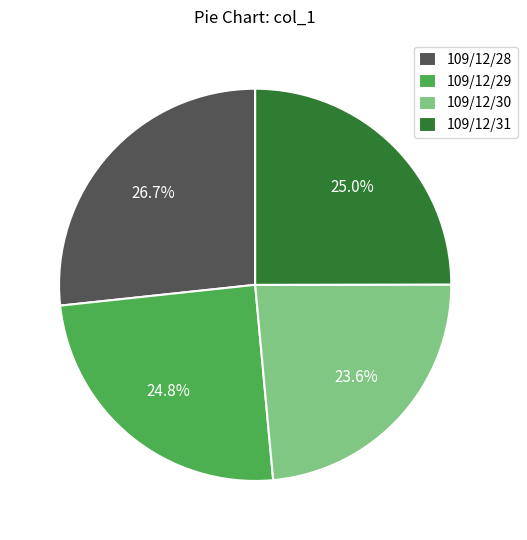

What is the largest slice in the pie chart?

109/12/28